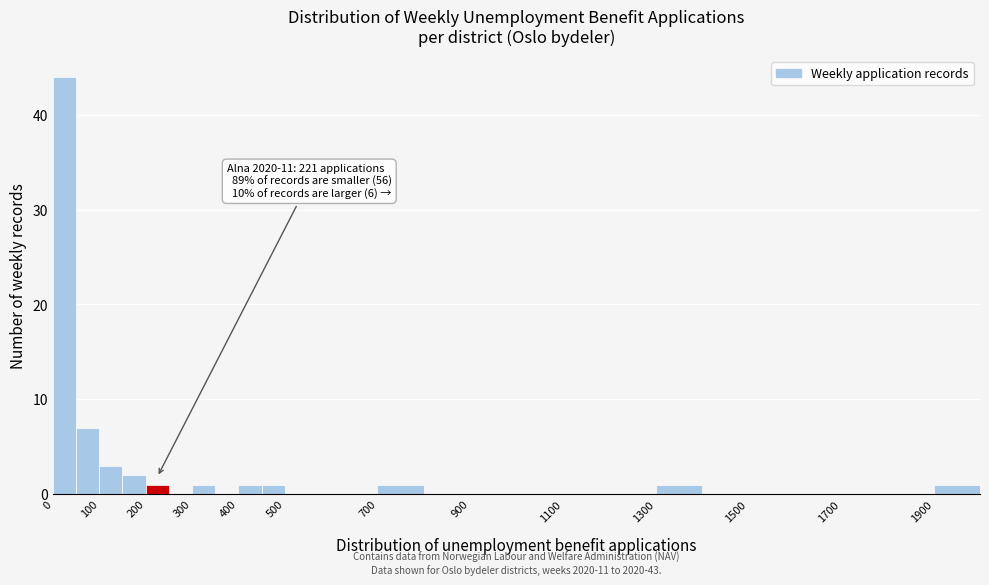

Over which range of the x-axis is the bar tallest?

0 to 50